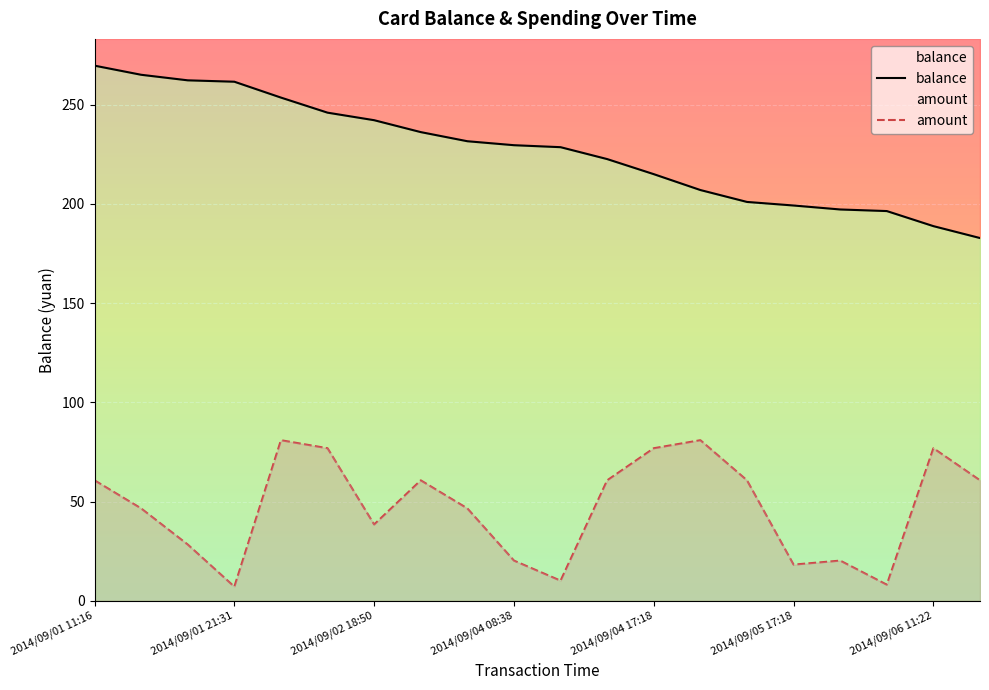

Between 2014/09/02 18:50 and 2014/09/05 17:18, which series saw the biggest shift?

balance